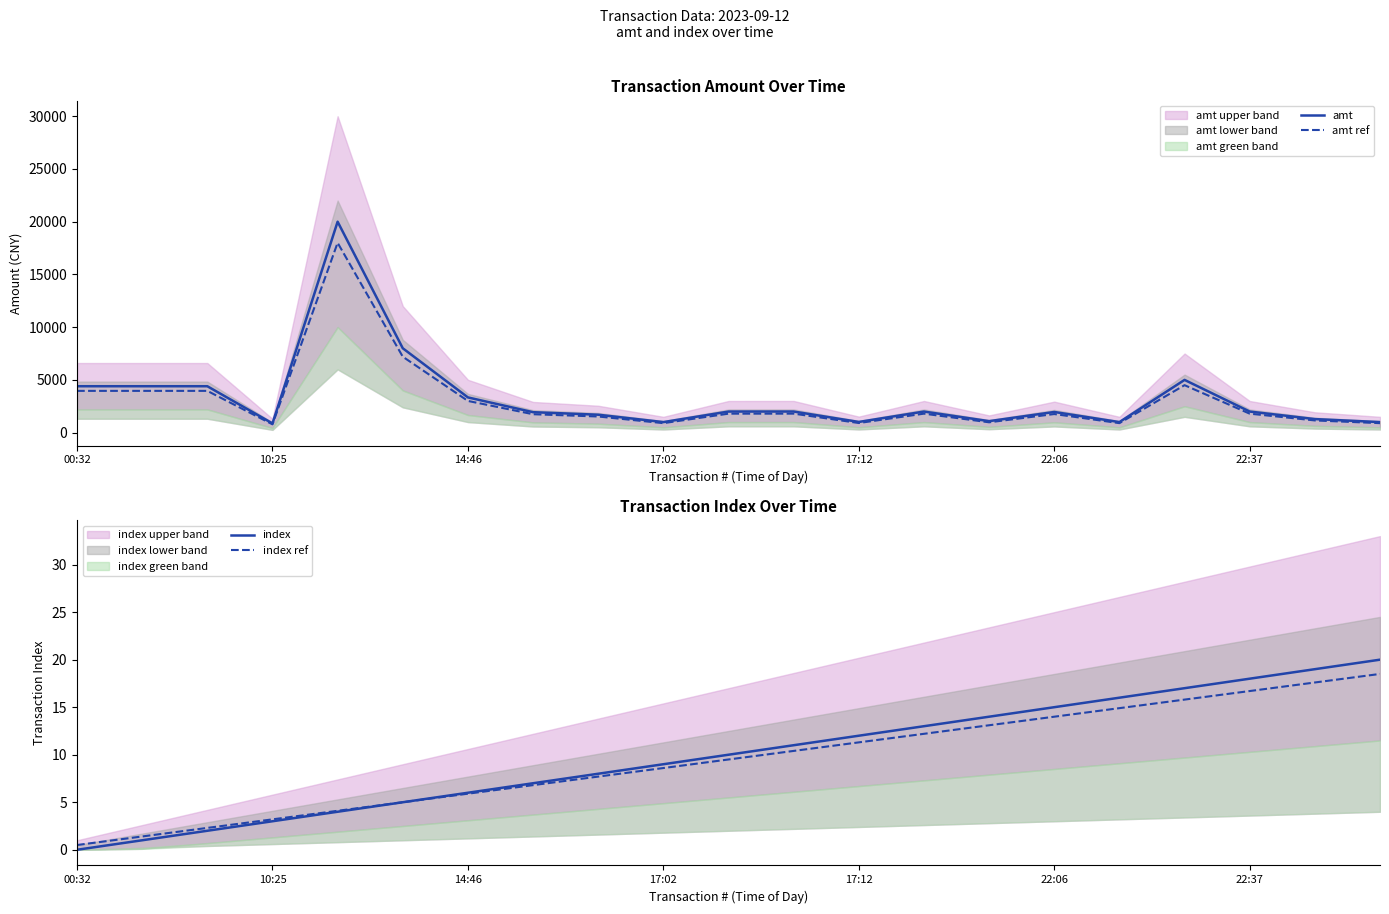

Which series has the largest range (max minus min)?

amt